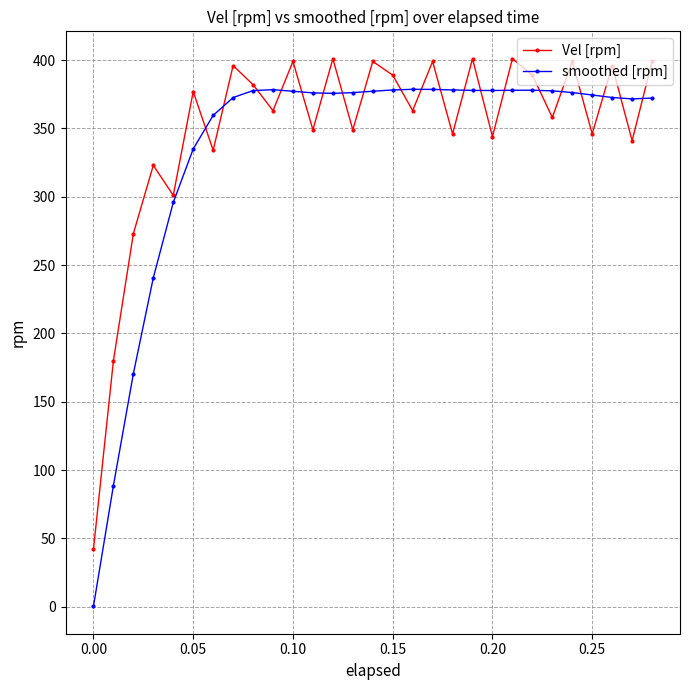

What is the value of the Vel [rpm] point at the 26th from the left?

346.0